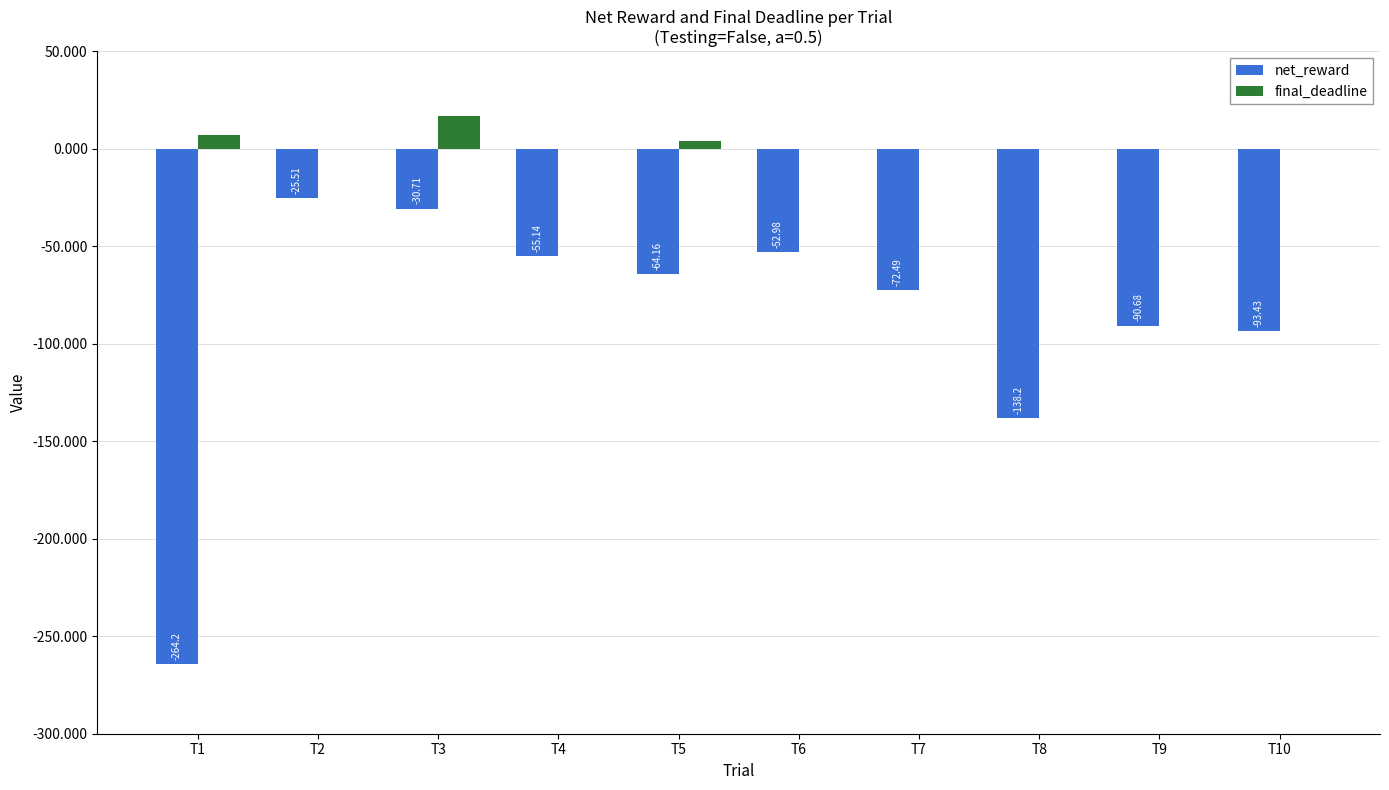

What is the maximum value shown in the chart?

17.0